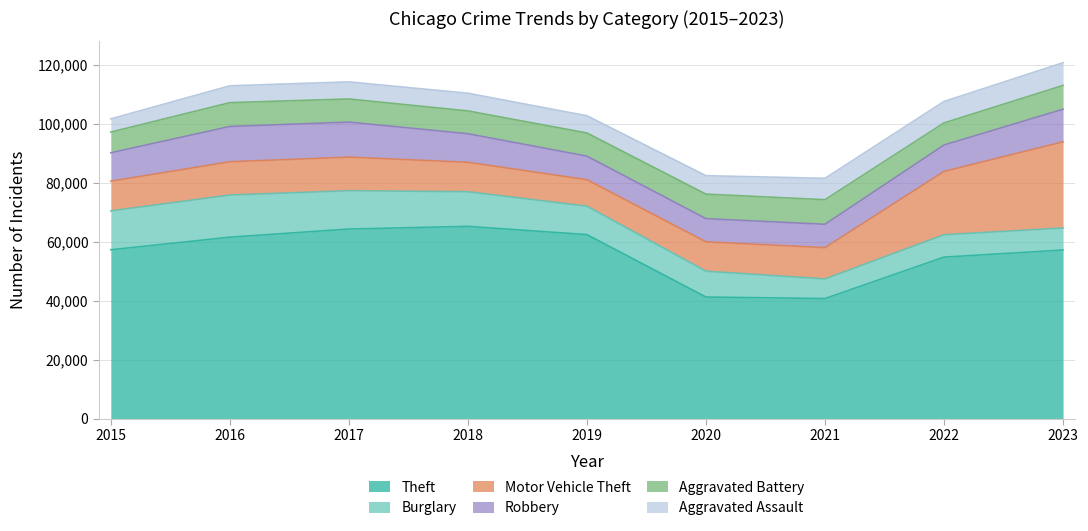

What is the sum of the Theft values at 2018 and 2015?

122638